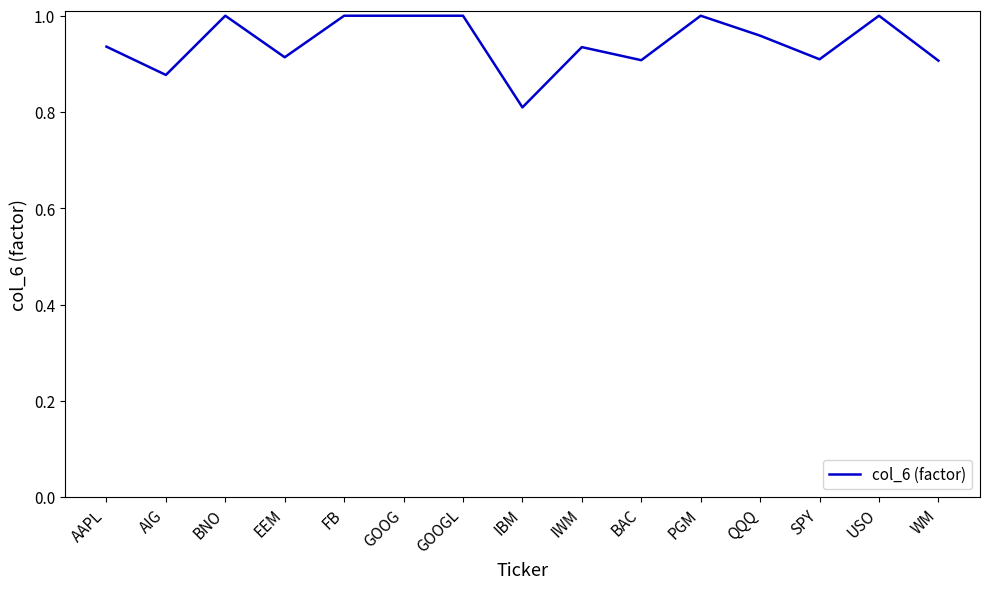

What is the minimum value shown in the chart?

0.8